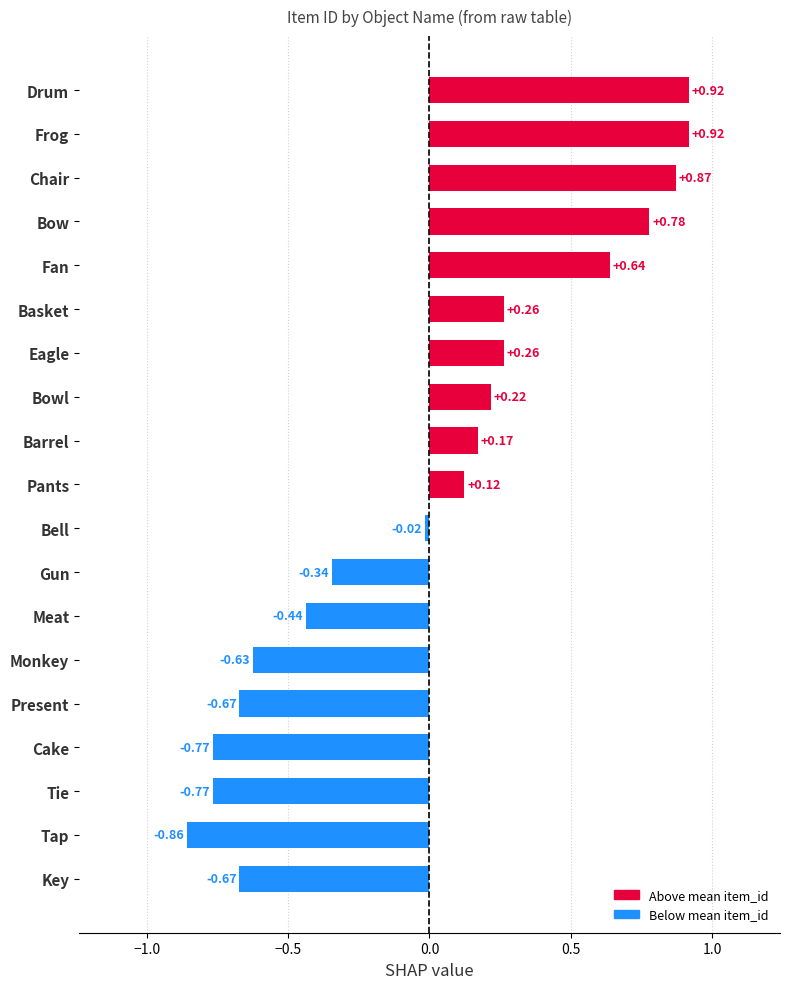

At which label is the value closest to 0?

Bell